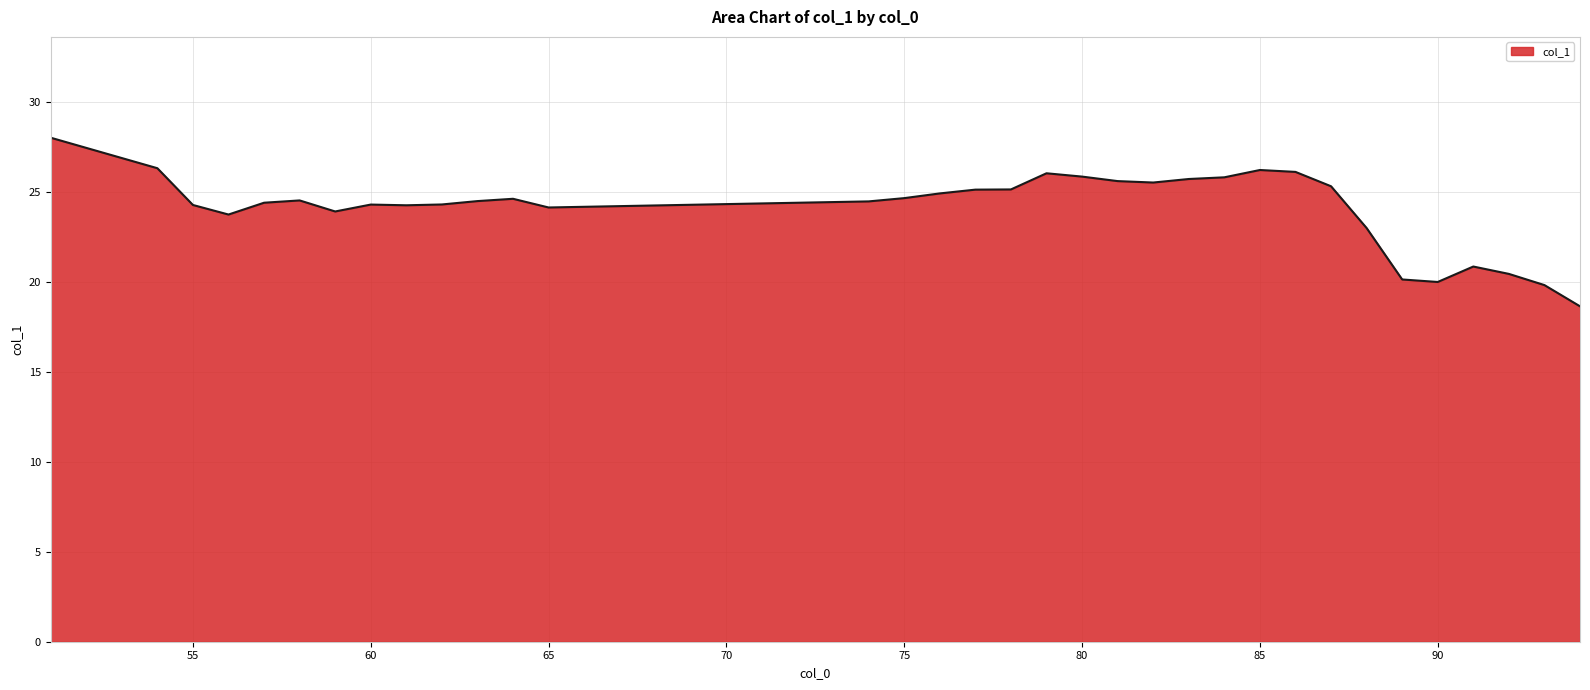

What is the difference between the maximum and minimum values?

9.4